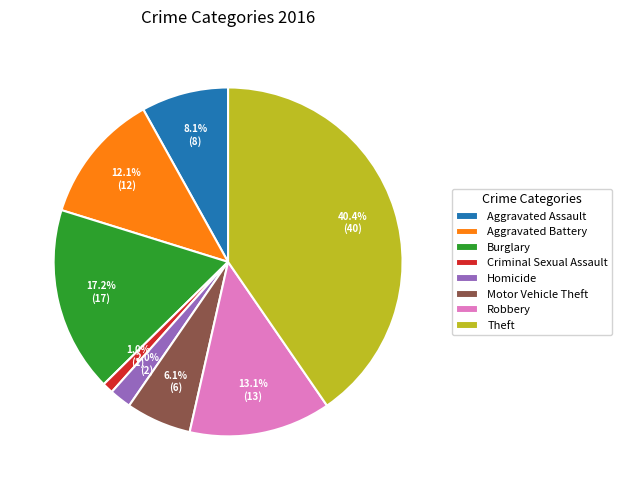

What is the smallest slice in the pie chart?

Criminal Sexual Assault